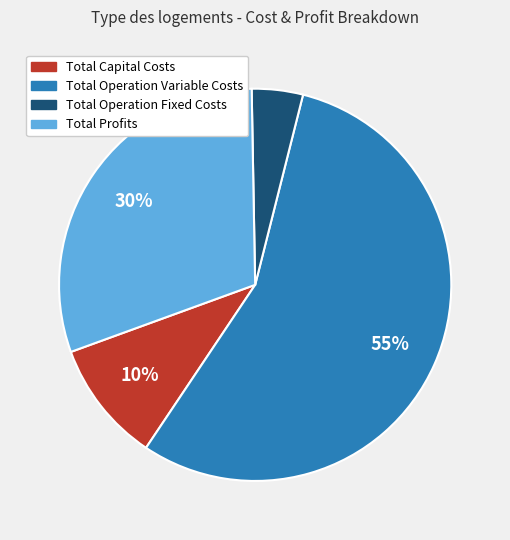

To the nearest percent, what is the average slice percentage?

25%